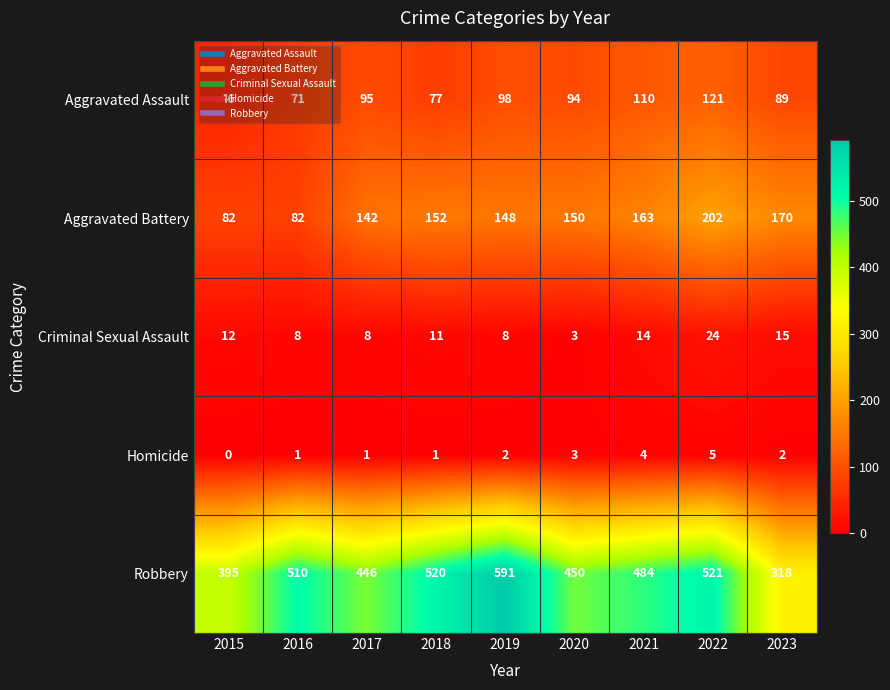

Which series has the widest spread of values?

Robbery